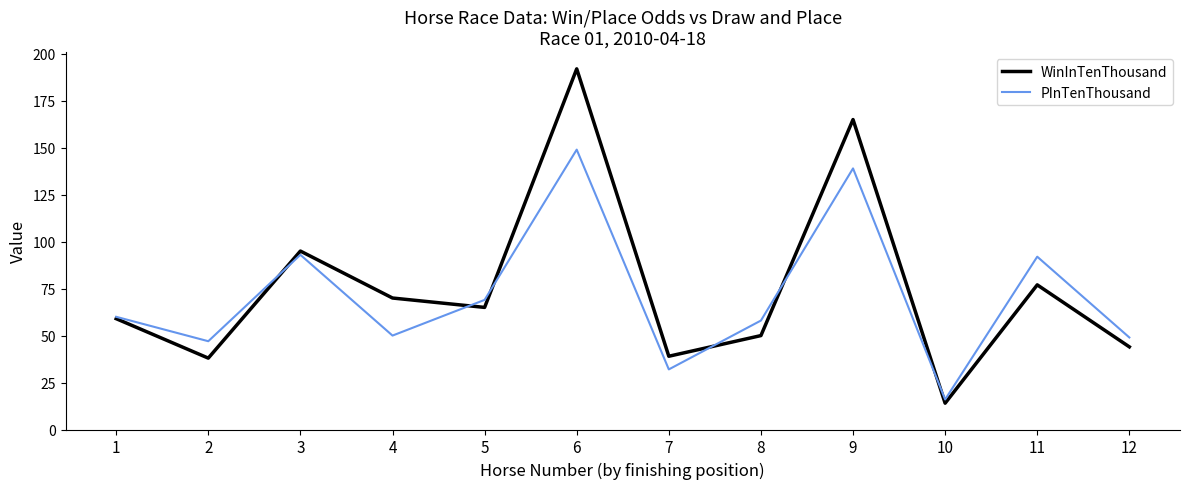

List the series in order of their peak value, lowest first.

PInTenThousand, WinInTenThousand